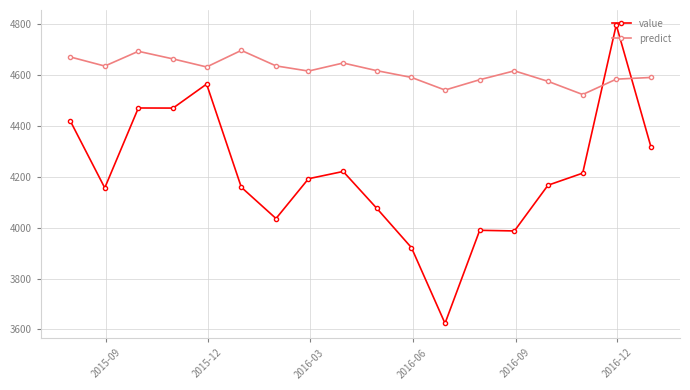

What are all the series names shown in the legend?

value, predict